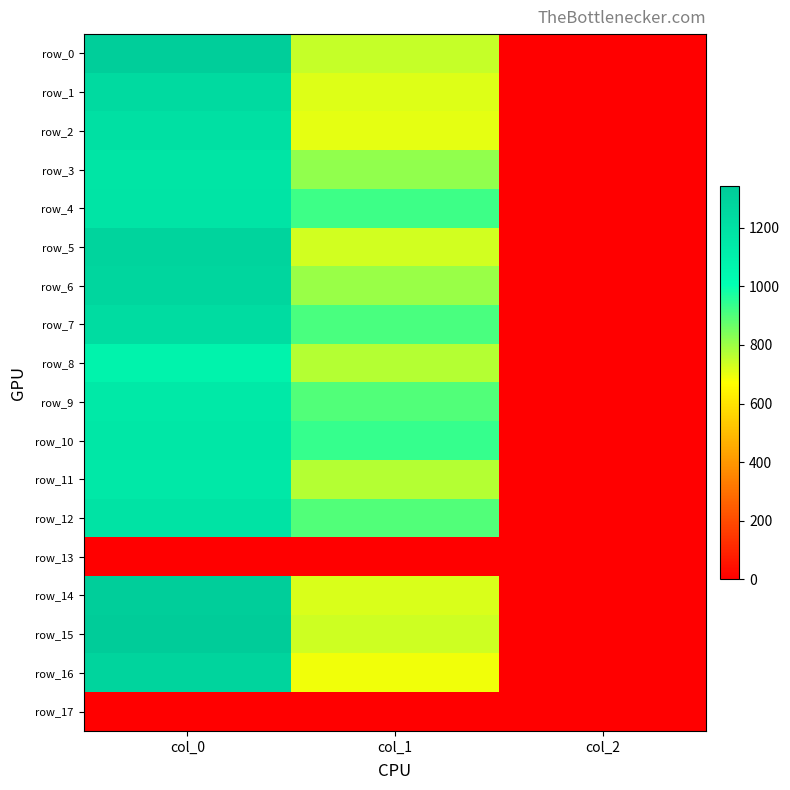

Is the value of row_8 at col_0 greater than the value of row_10 at col_2?

Yes